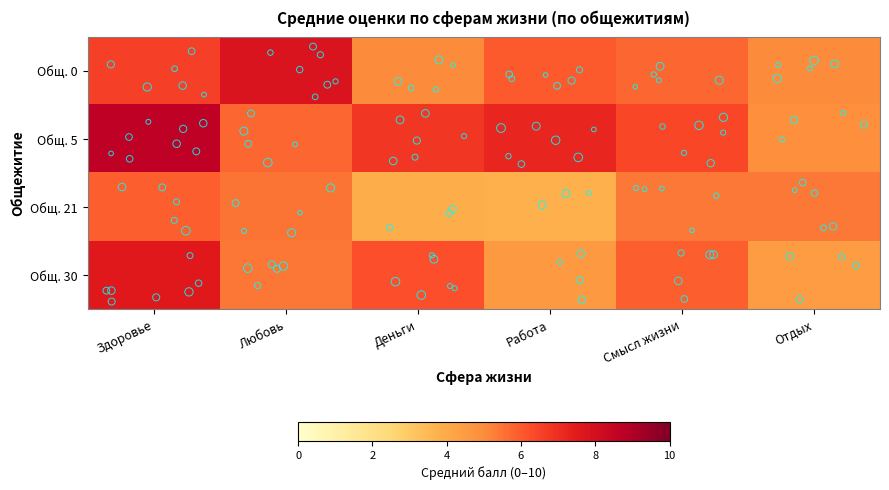

At which category is the sum across all series the highest?

Здоровье